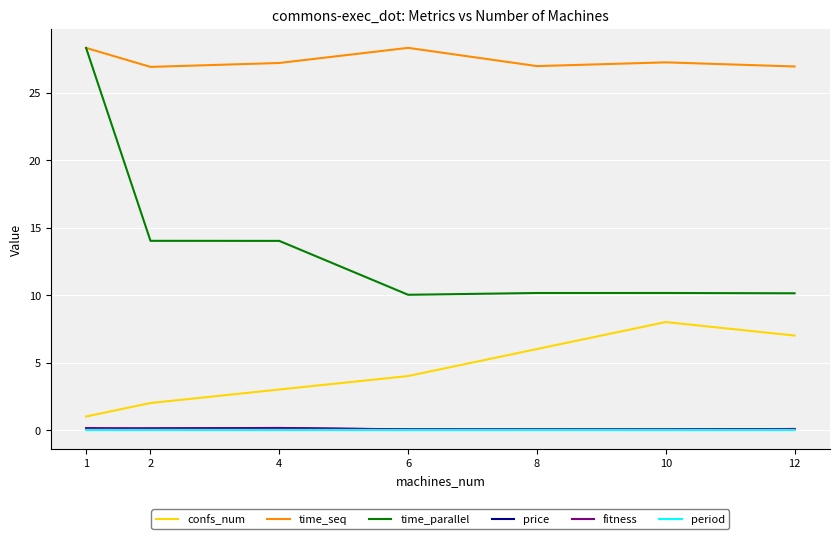

True or false: confs_num and period intersect in this chart.

False